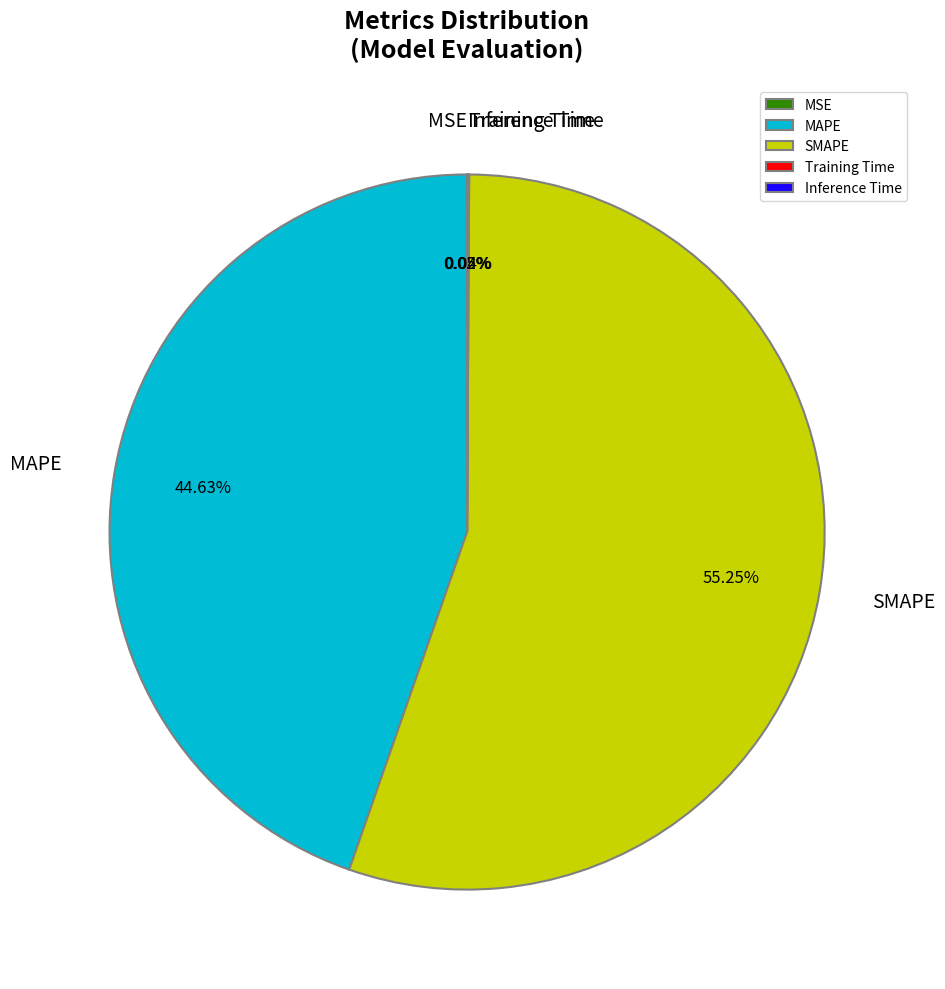

Which category has the biggest portion of the pie?

SMAPE